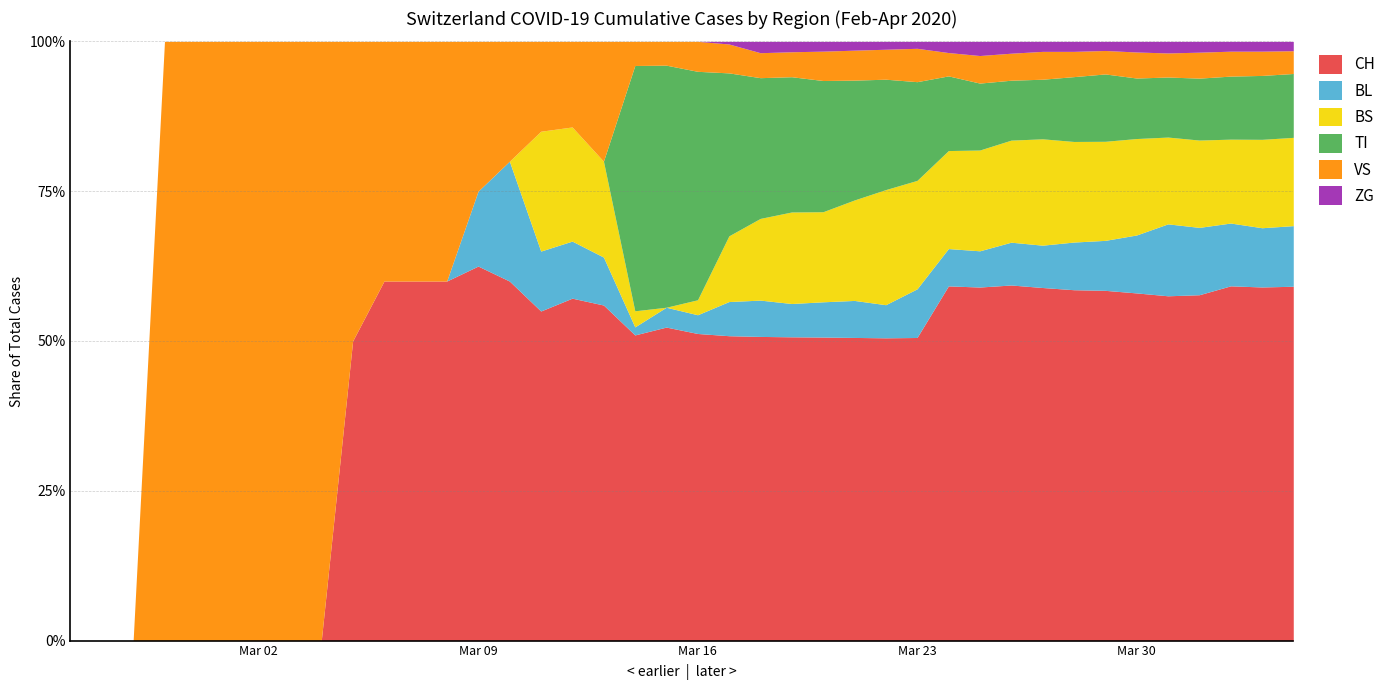

Is it true that CH equals 494 at 2020-04-04?

False